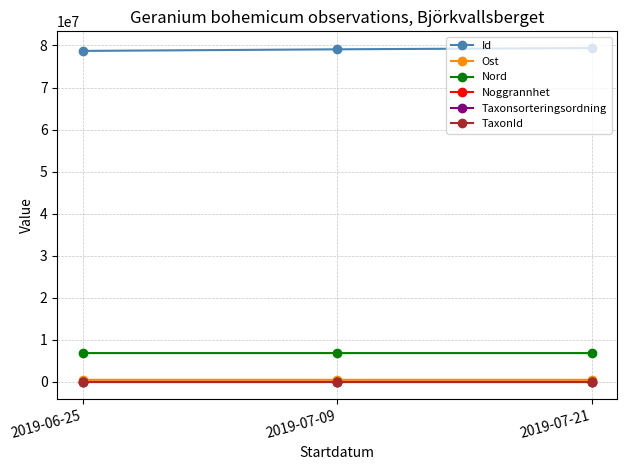

What is the spread (max minus min) of values at 2019-07-09?

79089321.0